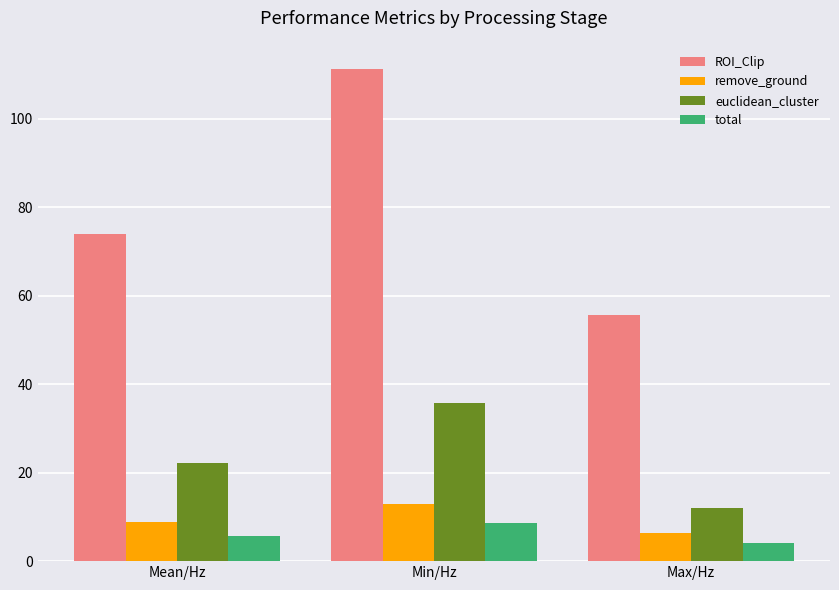

What is the spread (max minus min) of values at Min/Hz?

102.6